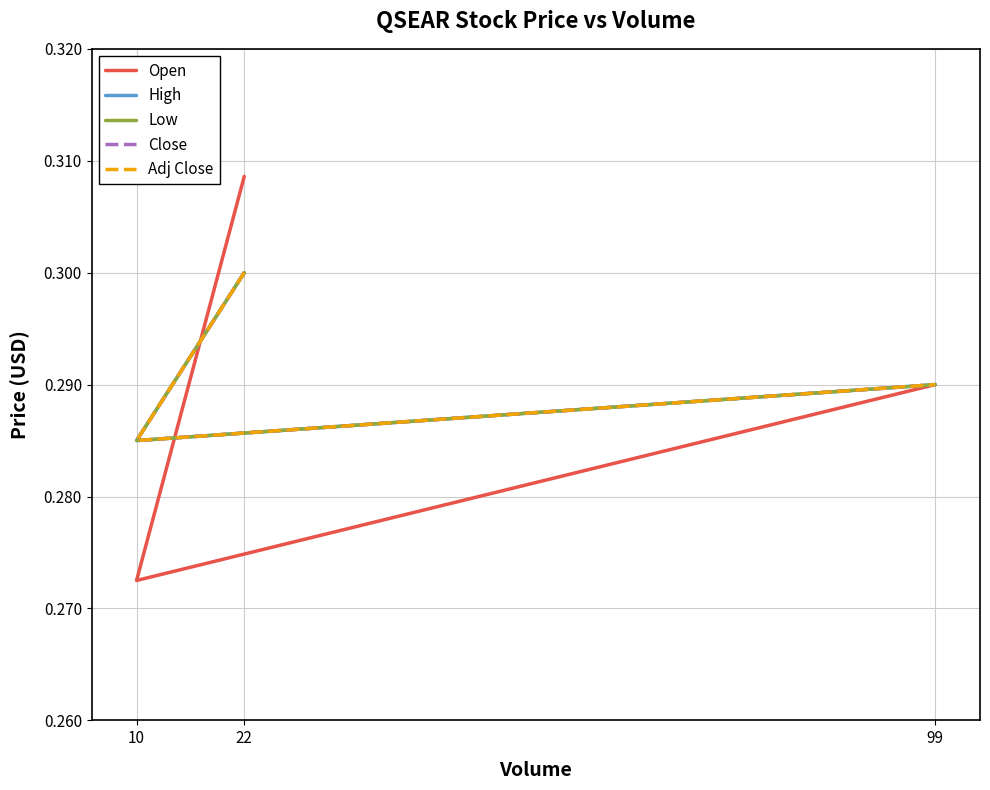

At which label is Adj Close closest to 0?

10